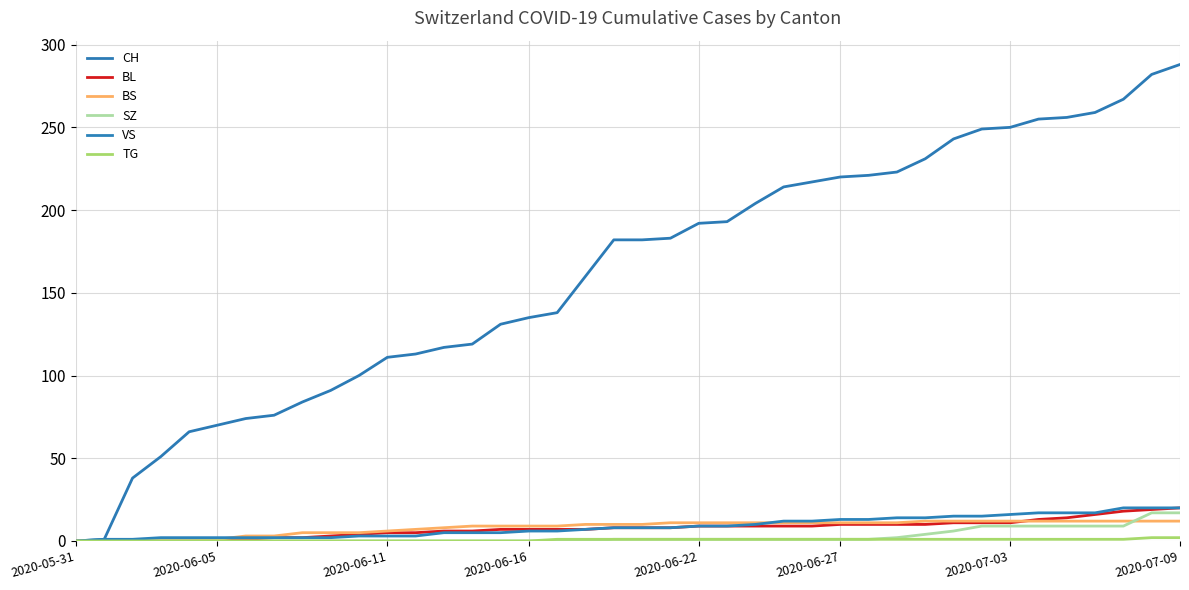

How many lines are shown in the chart?

6